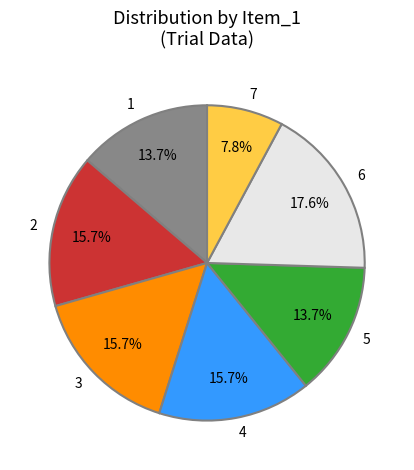

What portion of the pie excludes 1?

86.3%